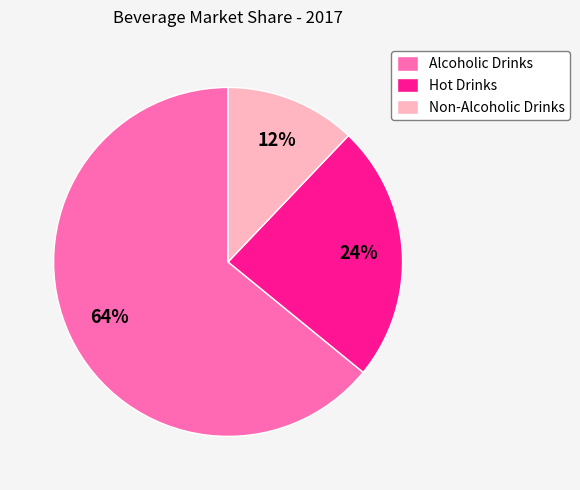

Is the sum of Non-Alcoholic Drinks and Hot Drinks greater than half?

No